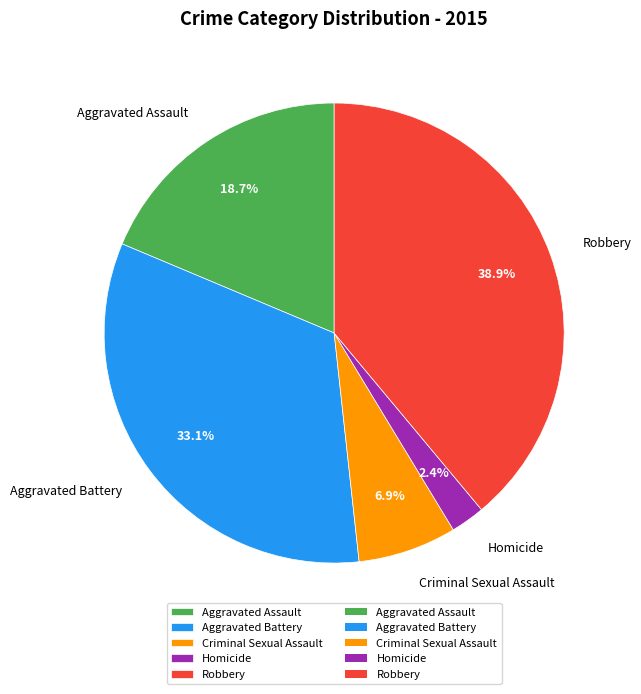

What is the largest slice in the pie chart?

Robbery